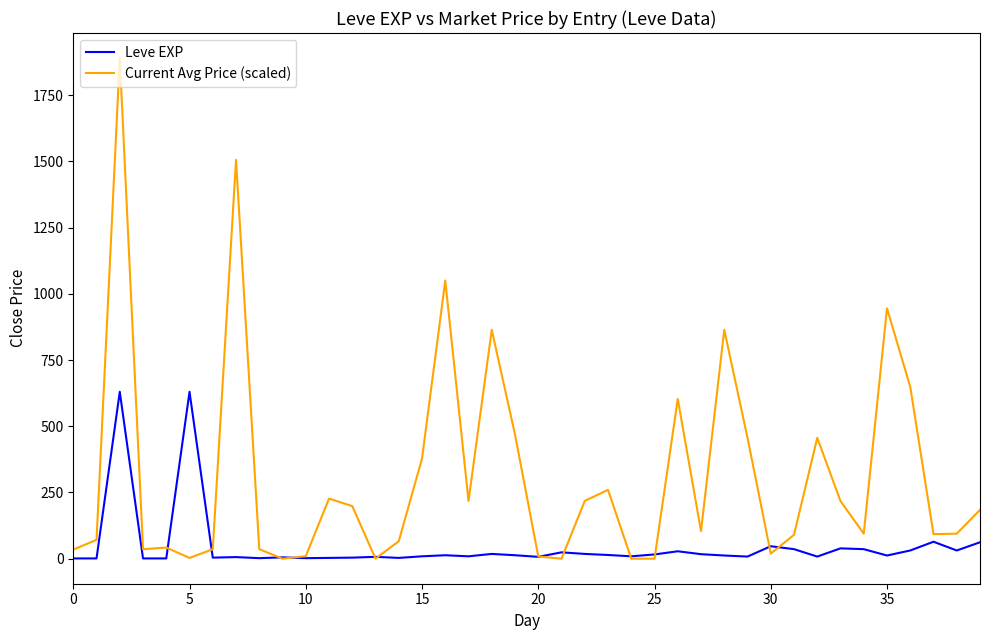

What is the maximum value shown in the chart?

1890.0